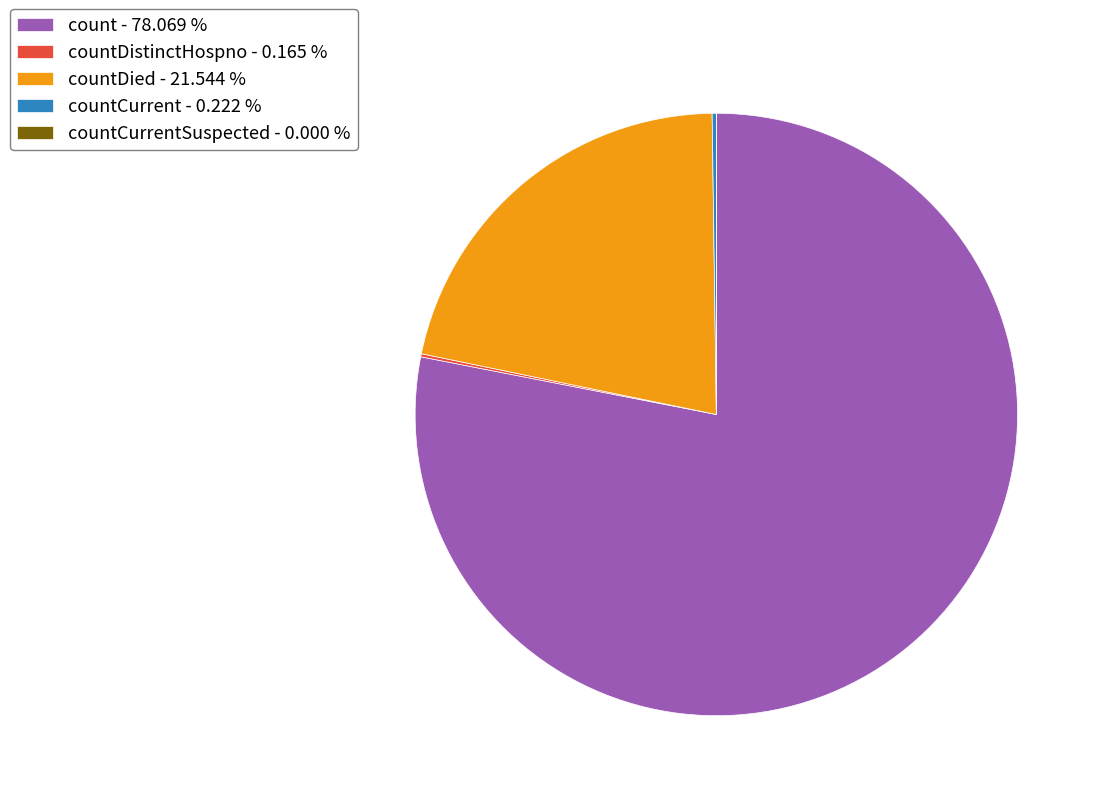

Which slice is the largest?

count - 78.069 %